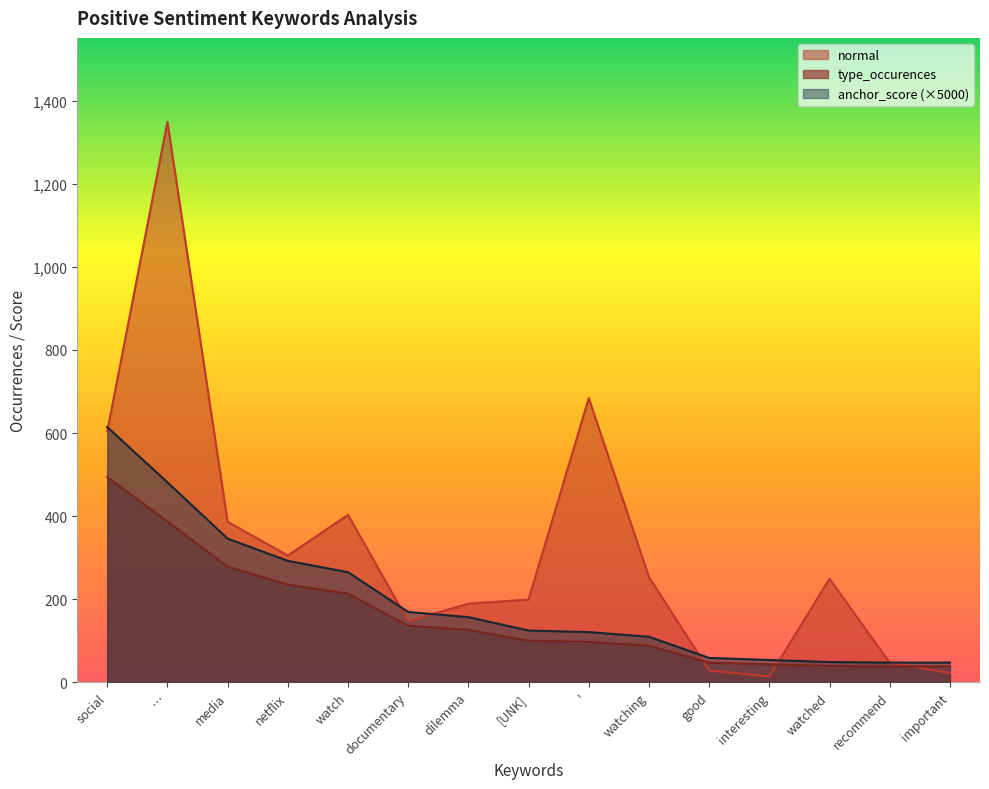

What is the difference between the highest and lowest values at '?

587.0